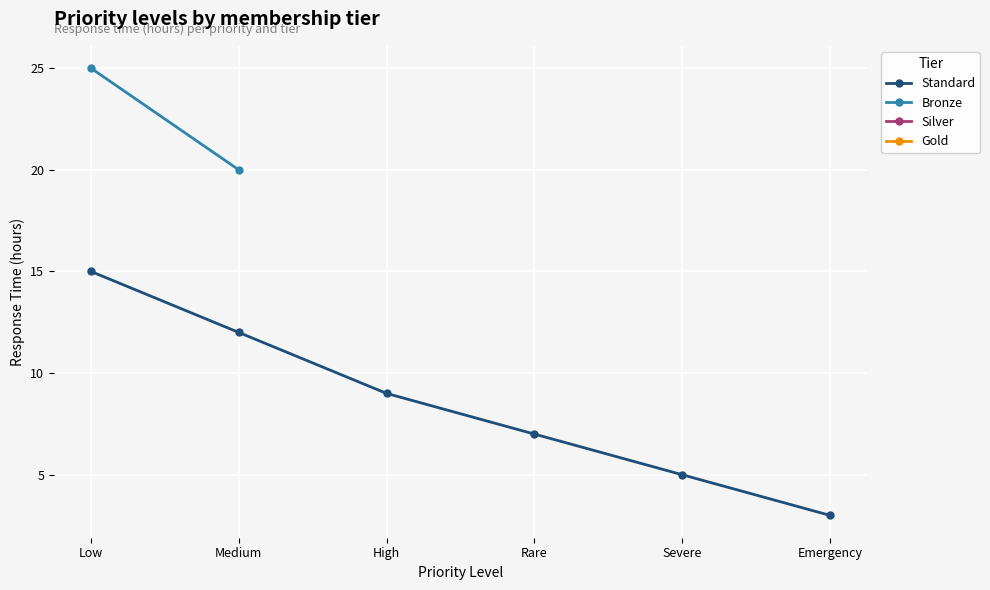

At how many categories does at least one series exceed 13?

2